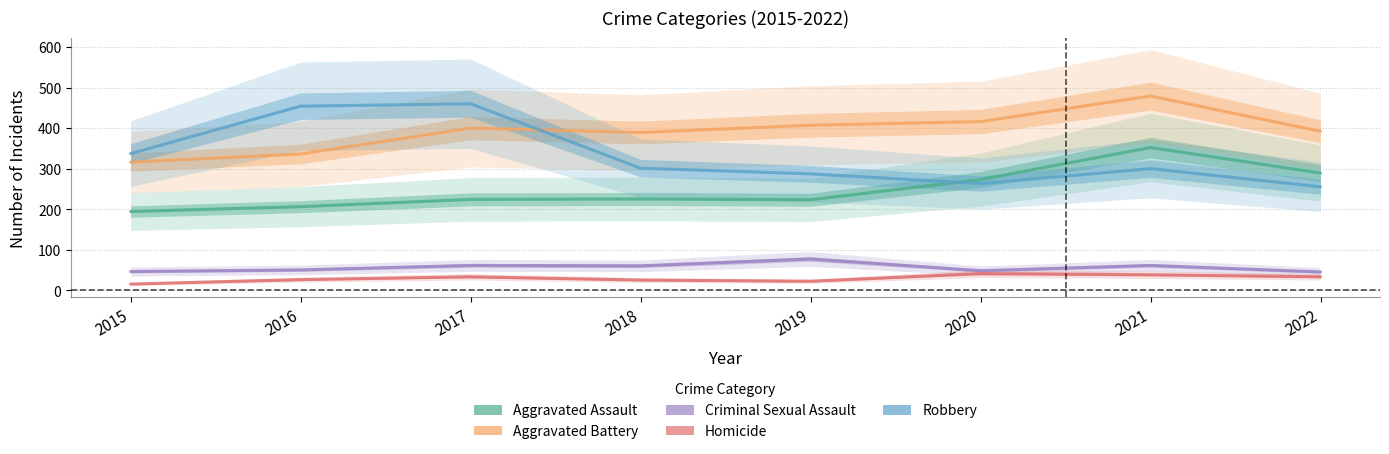

At how many categories does at least one series exceed 441?

3